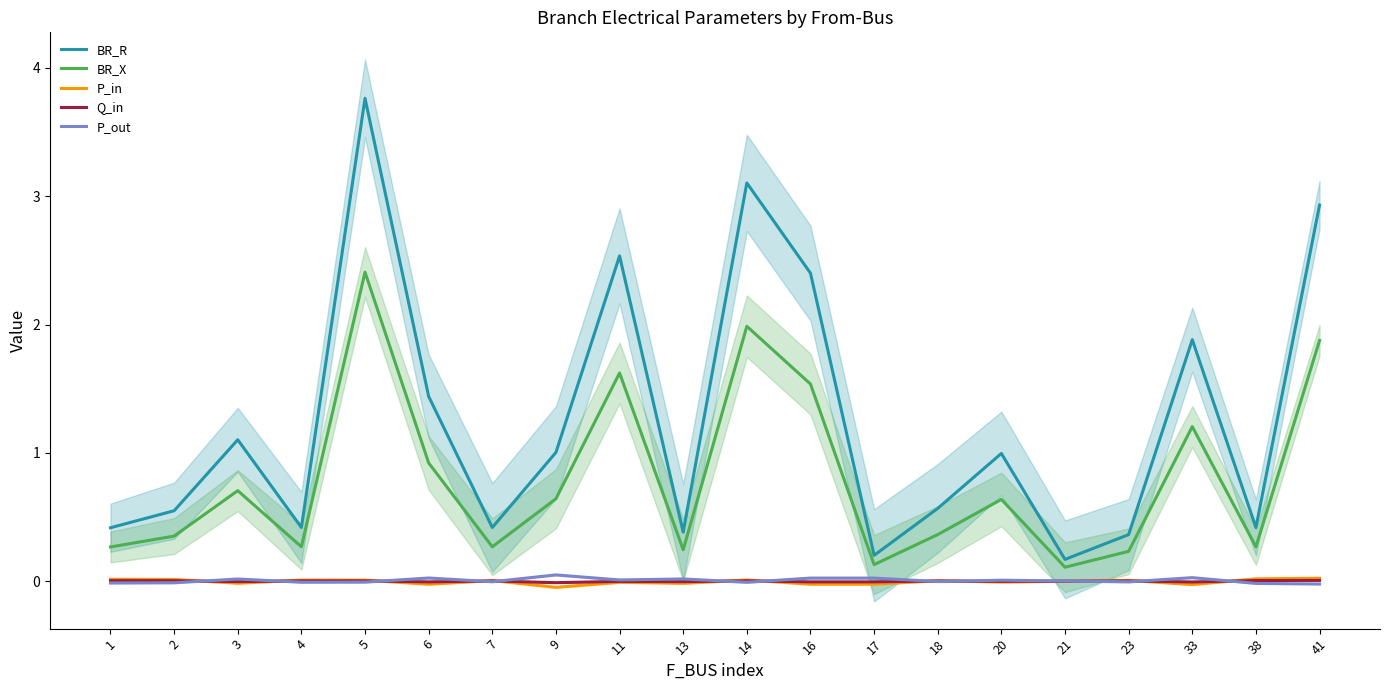

True or false: BR_R has more than 1 points higher than both neighbors.

True